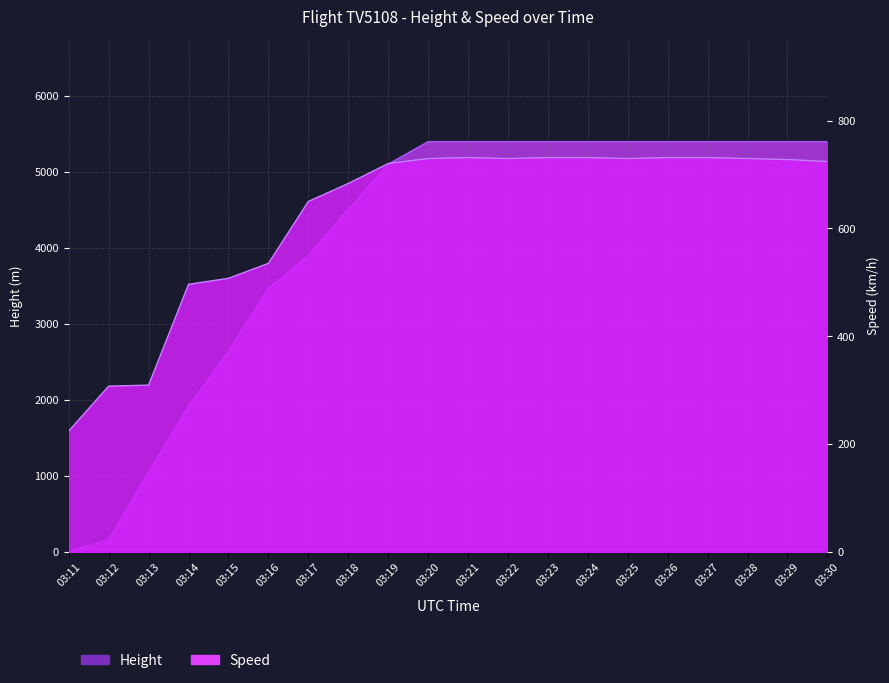

What are all the series names shown in the legend?

Height, Speed